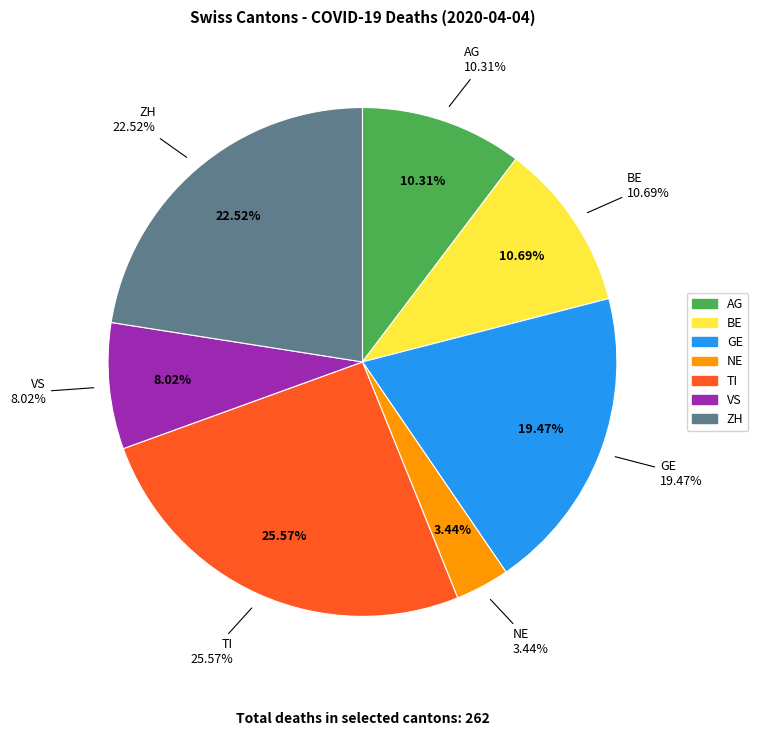

Is it true that NE is 1% of the pie?

False